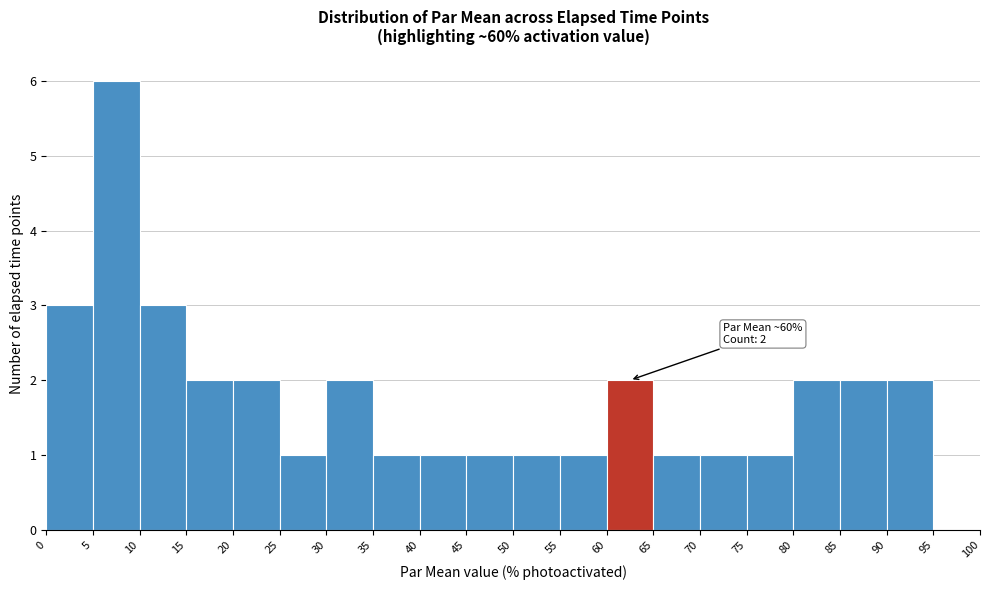

Over which range of the x-axis is the bar tallest?

5 to 10